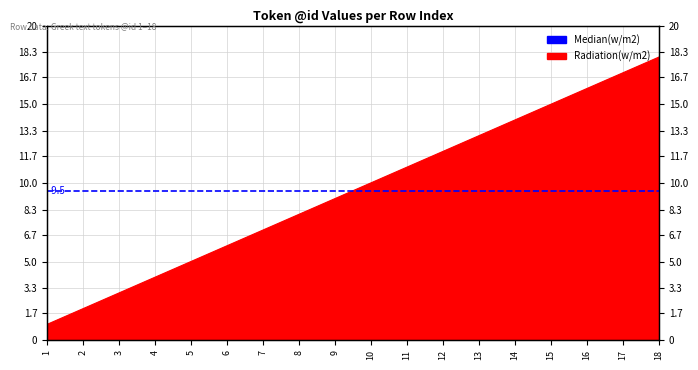

Is it true that the value at 17 is 30?

False